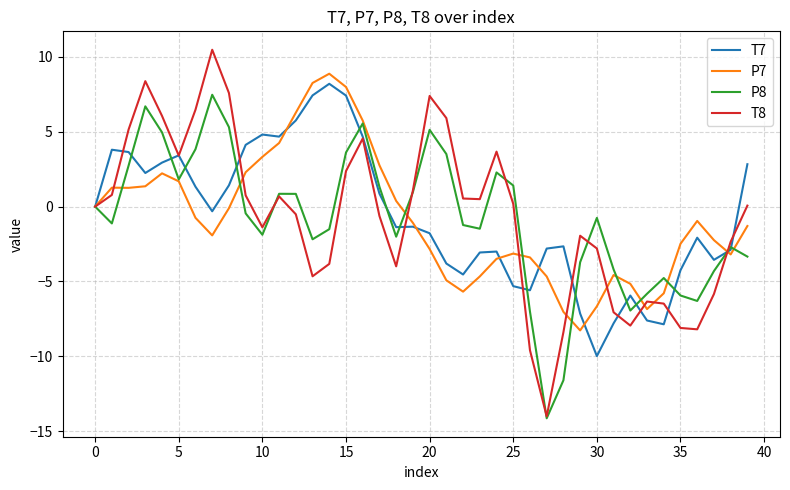

Which series has the widest spread of values?

T8